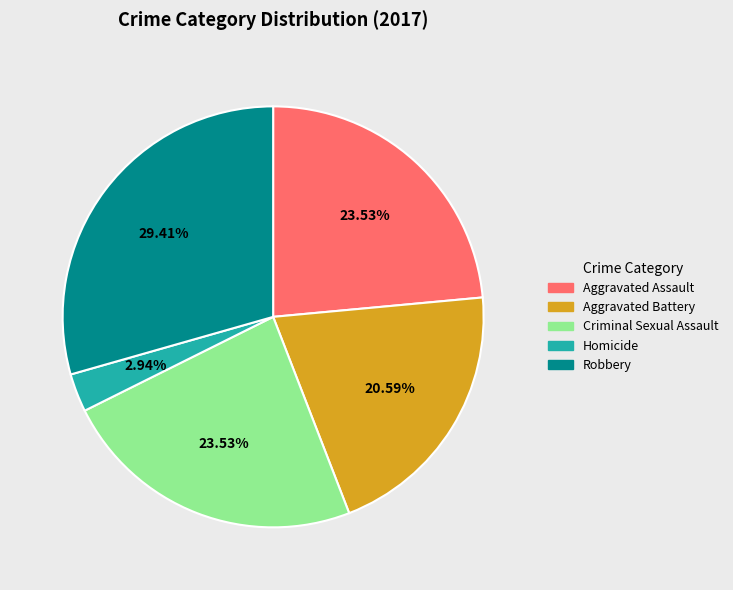

Does Criminal Sexual Assault represent more than half of the total?

No